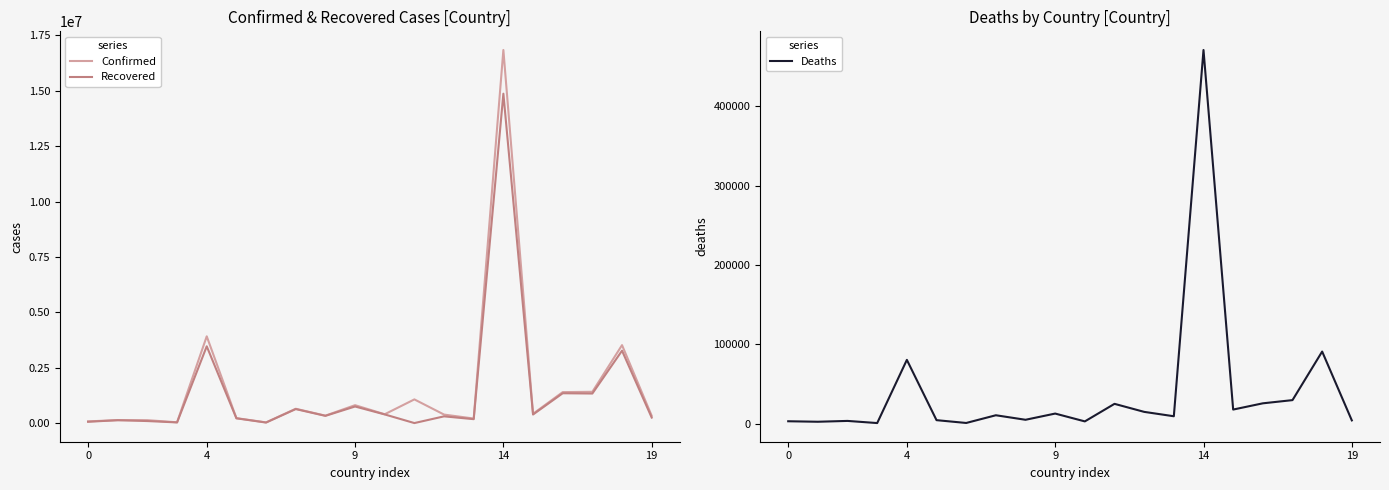

Rank the series at 16 from highest to lowest value.

Confirmed, Recovered, Deaths